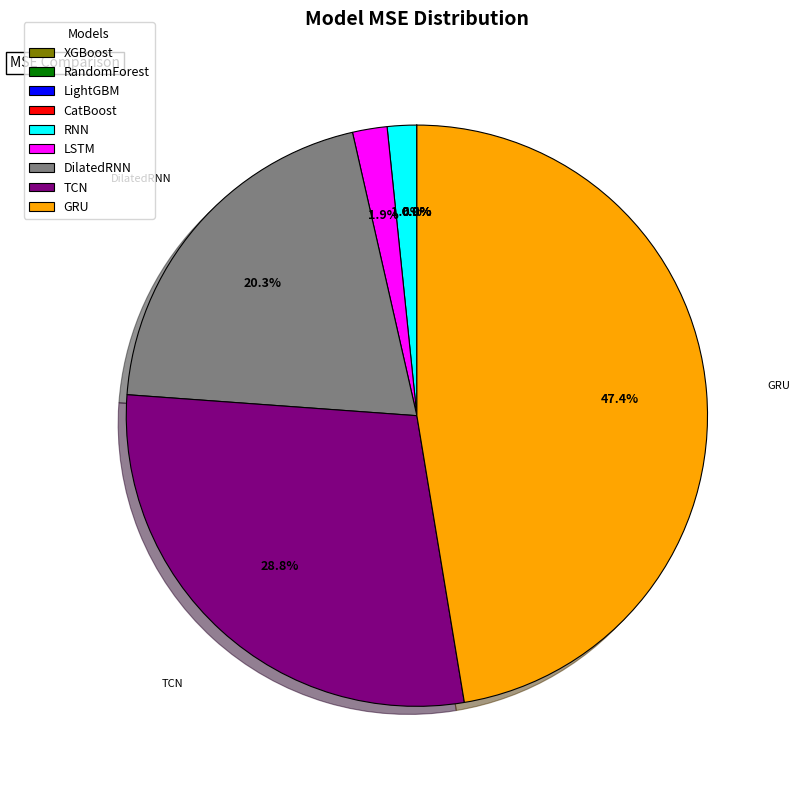

To the nearest percent, what is the average slice percentage?

11%